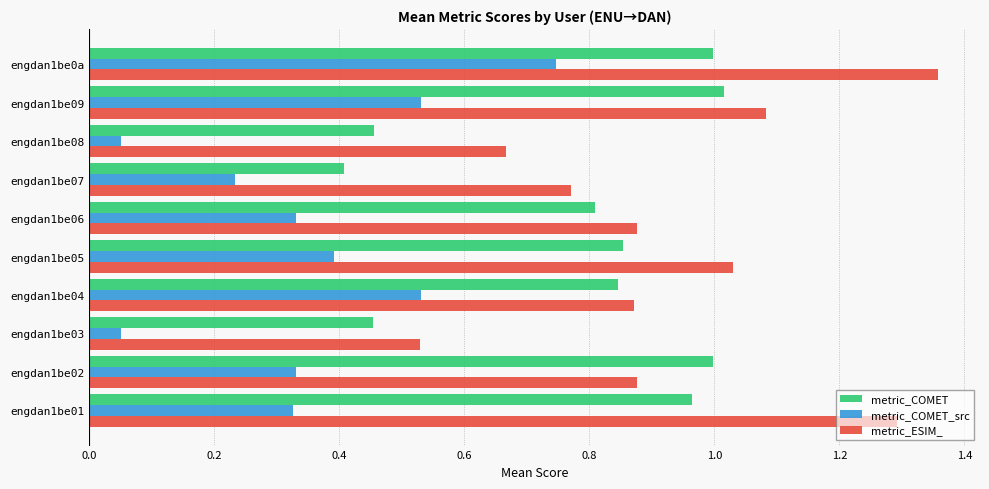

Which series changed the most between engdan1be05 and engdan1be0a?

metric_COMET_src